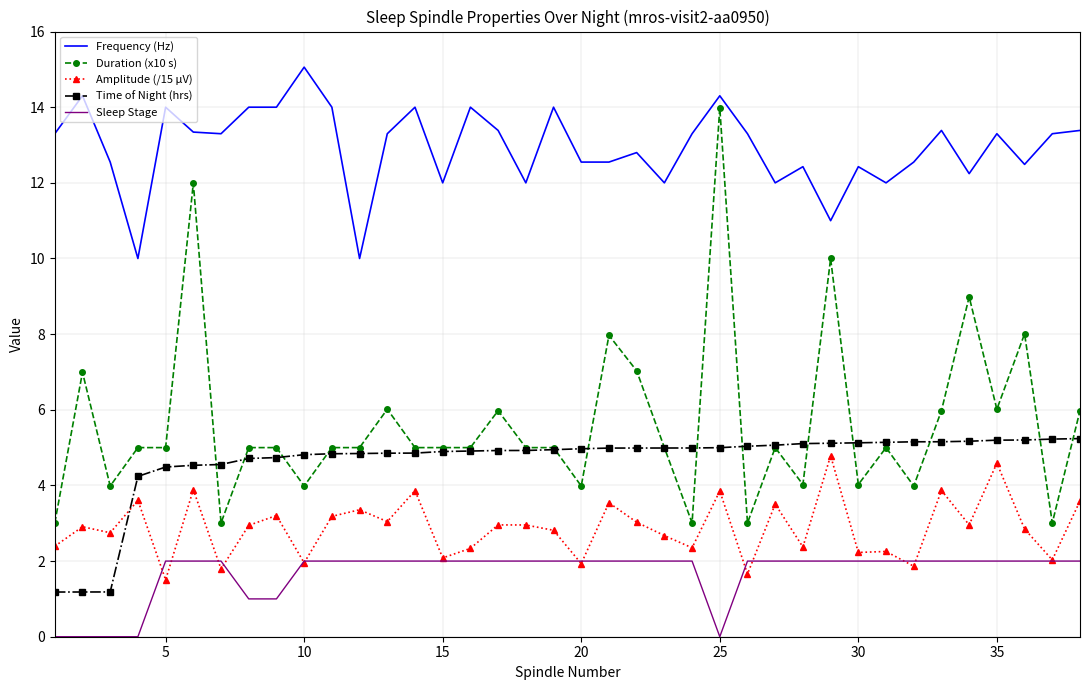

What is the maximum value shown in the chart?

15.1